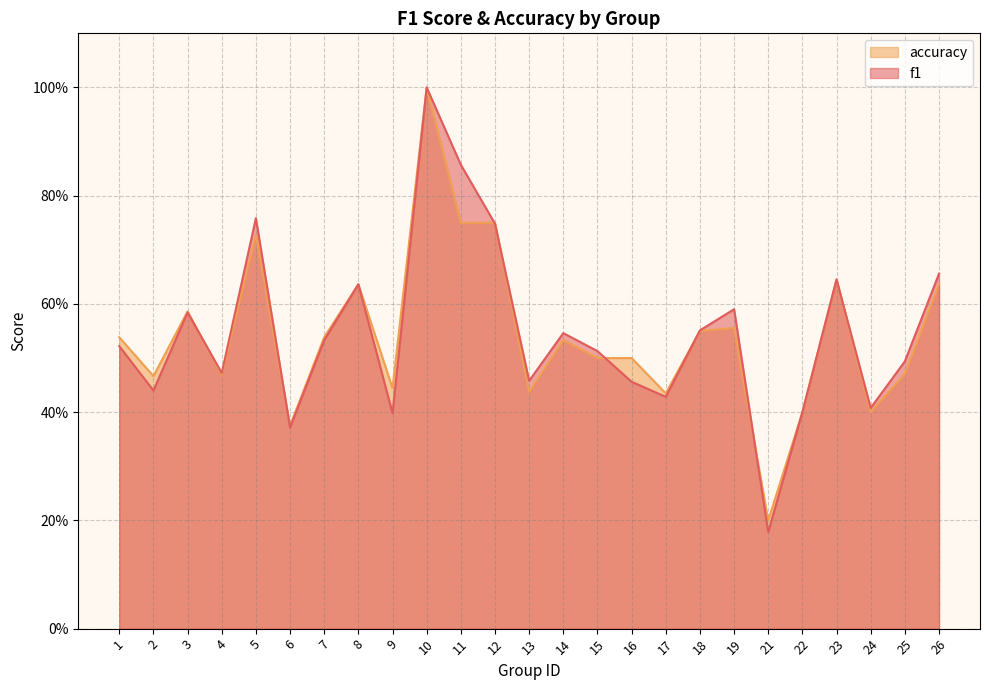

The value of f1 at 26 is 0.3. True or false?

False